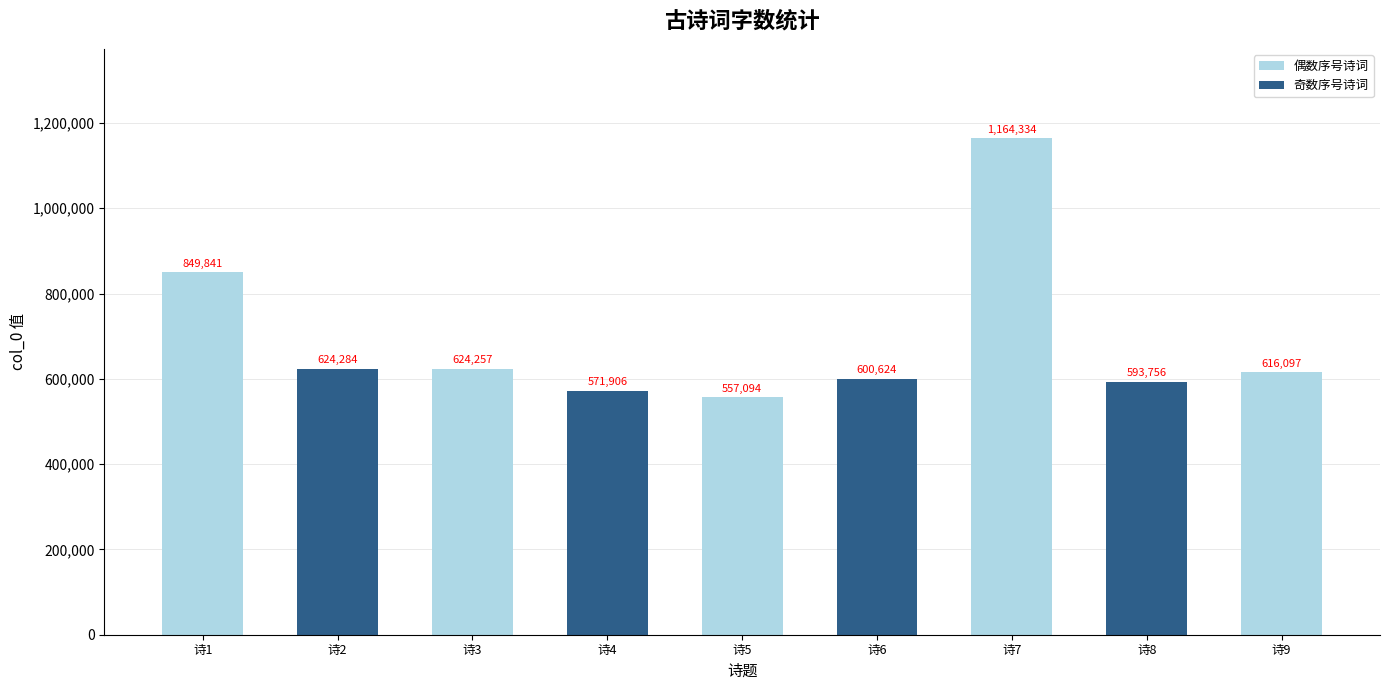

Reading left to right, transcribe all the data shown in this chart.

诗1=849841	诗2=624284	诗3=624257	诗4=571906	诗5=557094	诗6=600624	诗7=1164334	诗8=593756	诗9=616097